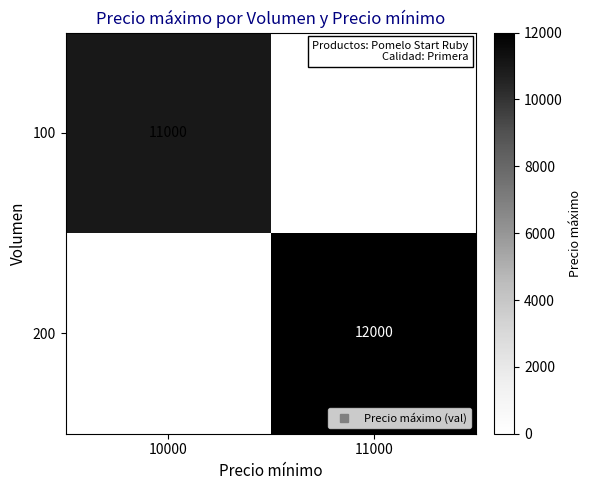

The 200 series shows 19733 at 11000. True or false?

False